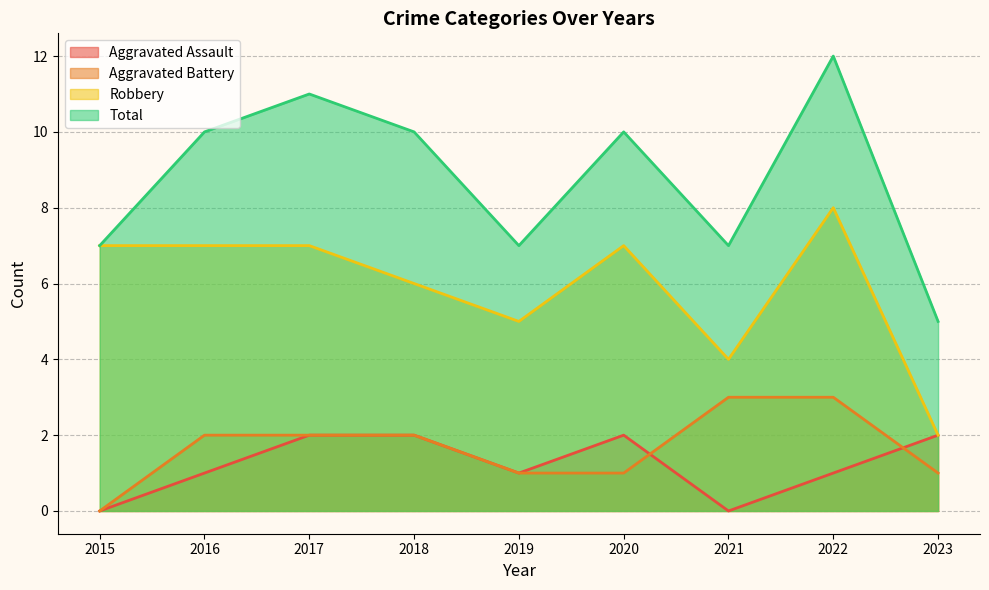

At how many categories does at least one series exceed 11?

1